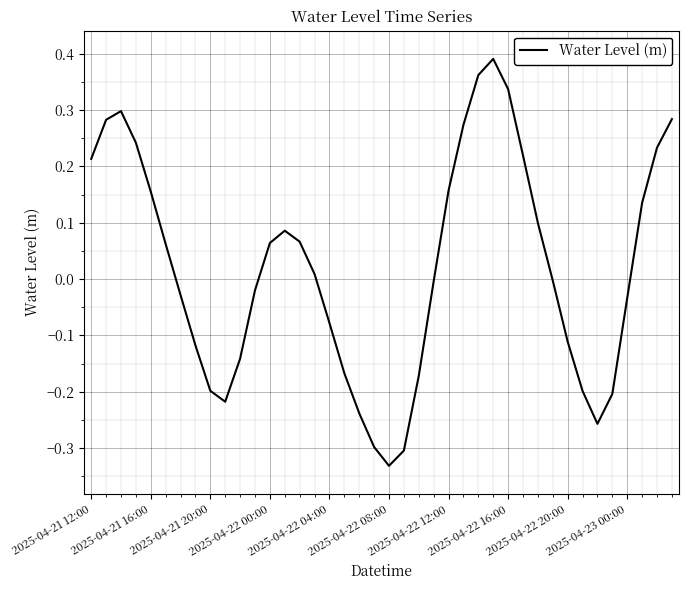

The chart shows a value of -0.2 at 2025-04-22 20:00. True or false?

False